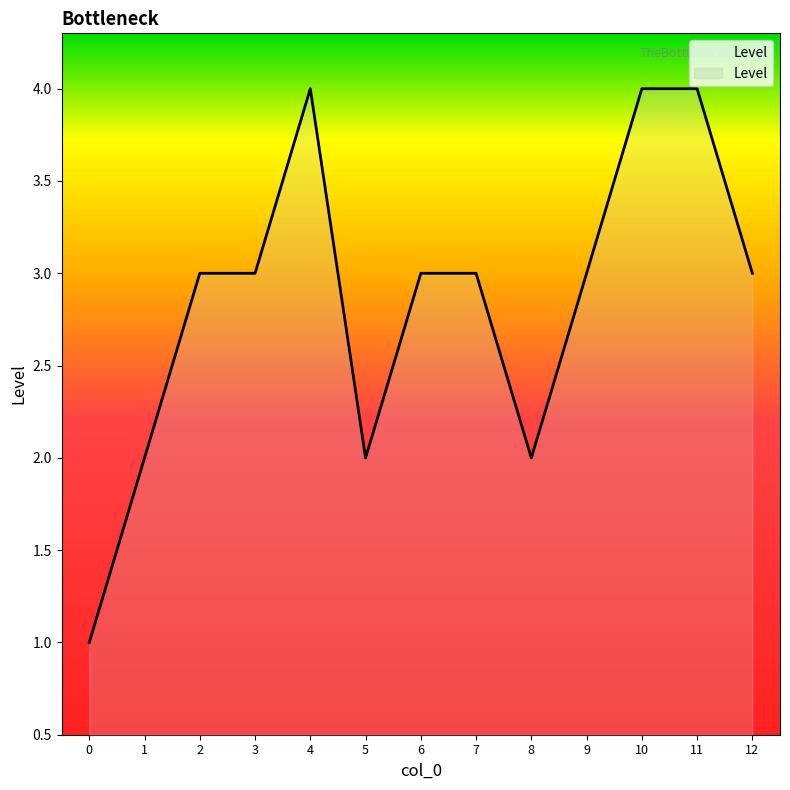

What is the change in value from 0 to 1?

+1